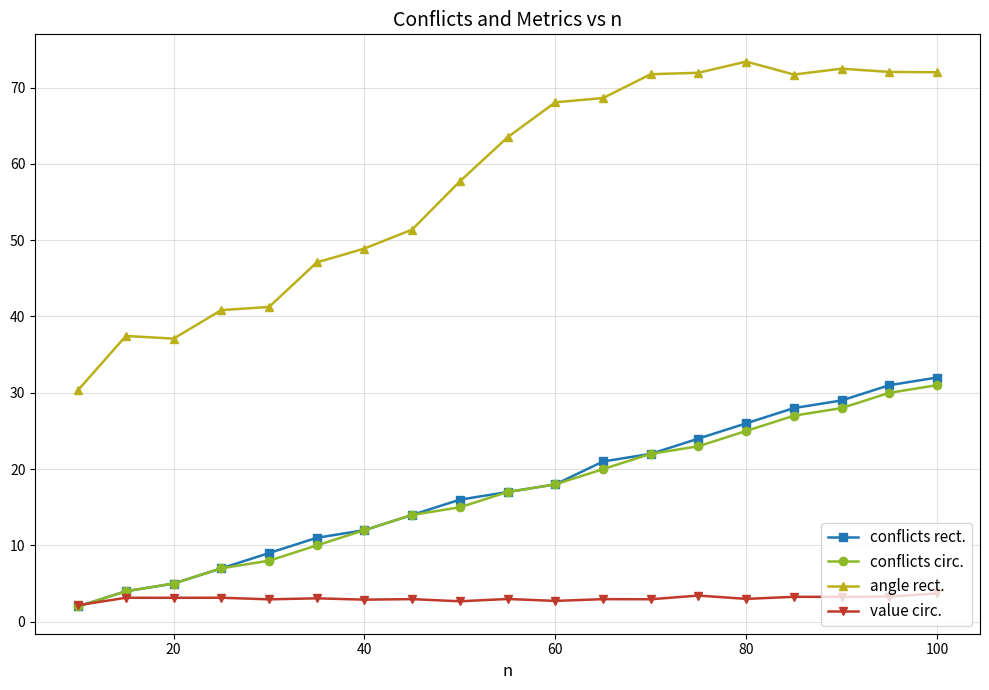

Which series has the largest total across all categories?

angle rect.